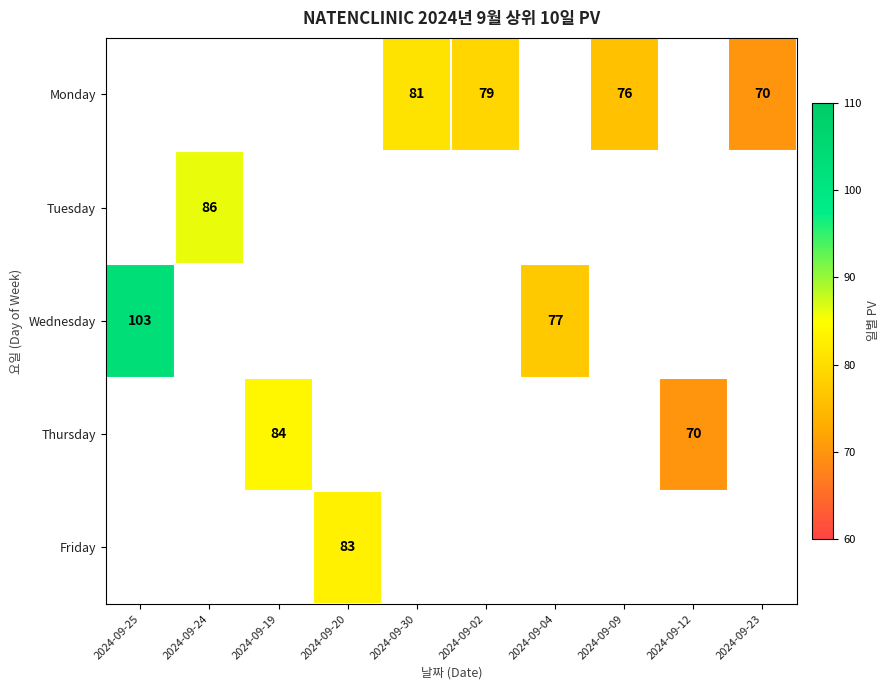

The value of Wednesday at 2024-09-25 is 103. True or false?

True